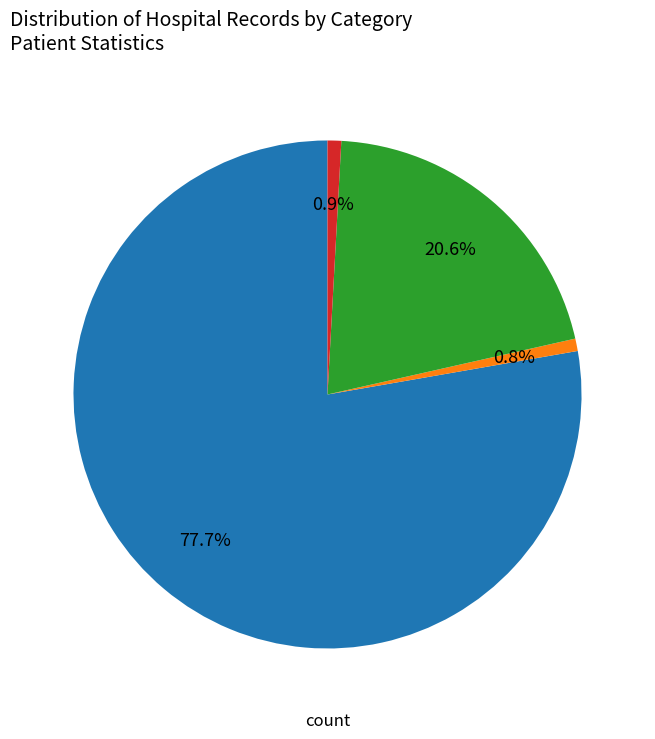

Is there a majority slice in this chart?

Yes